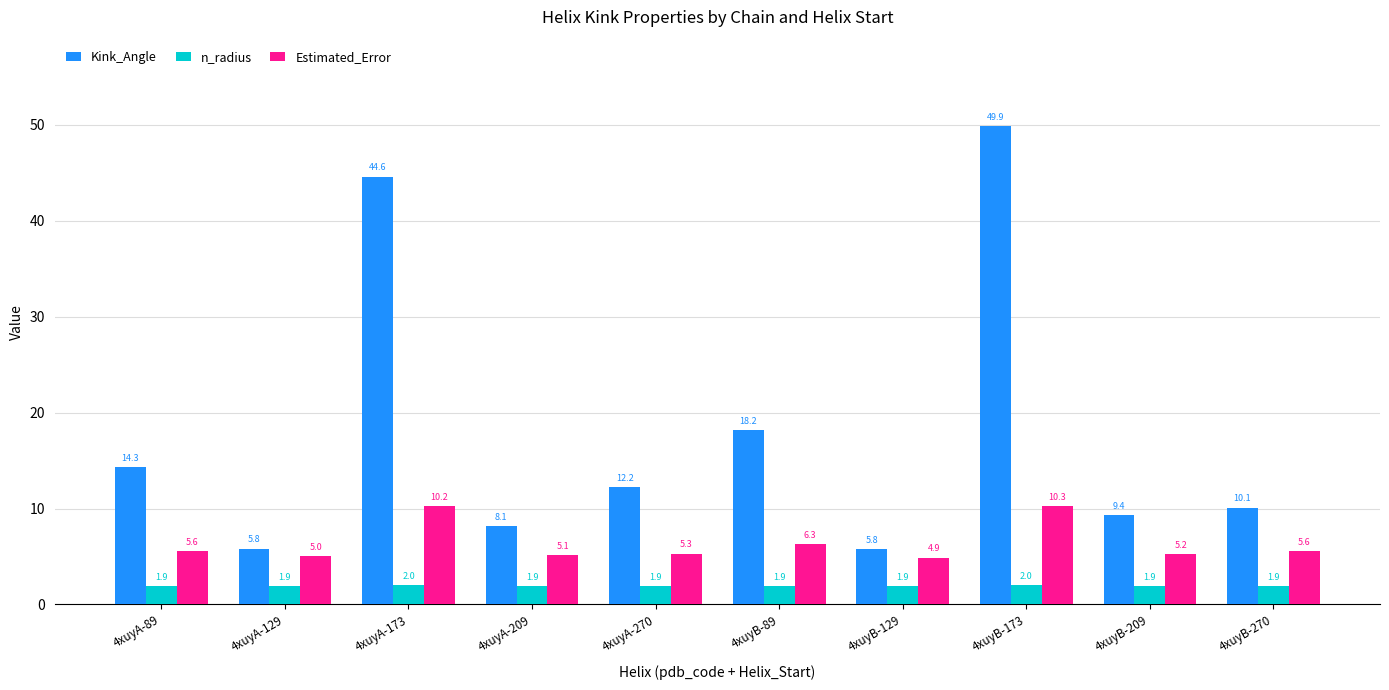

Are the bars grouped side by side (vs. stacked)?

Yes